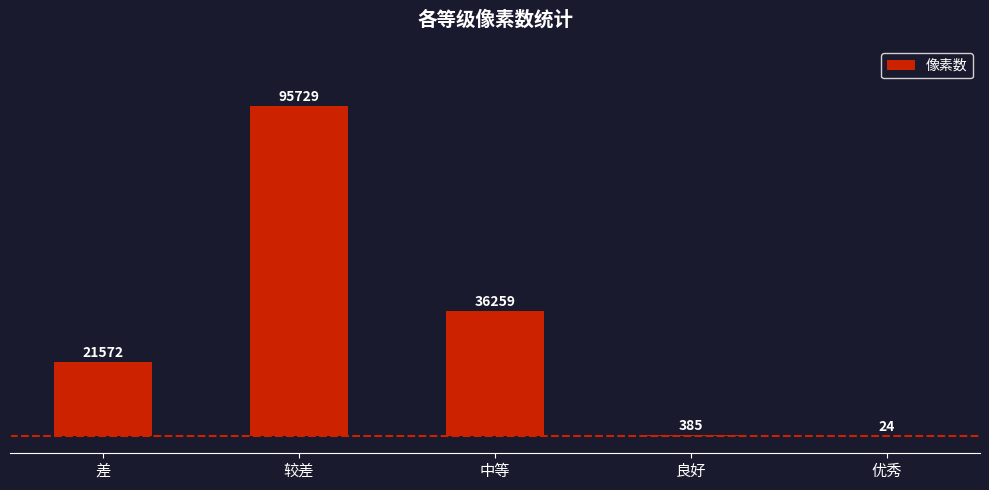

Between 中等 and 较差, which is larger?

较差